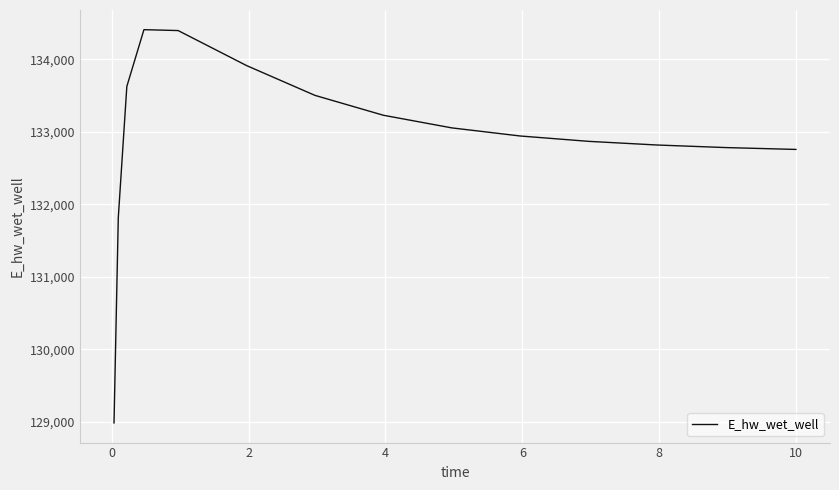

What is the difference between the maximum and minimum values?

5419.1